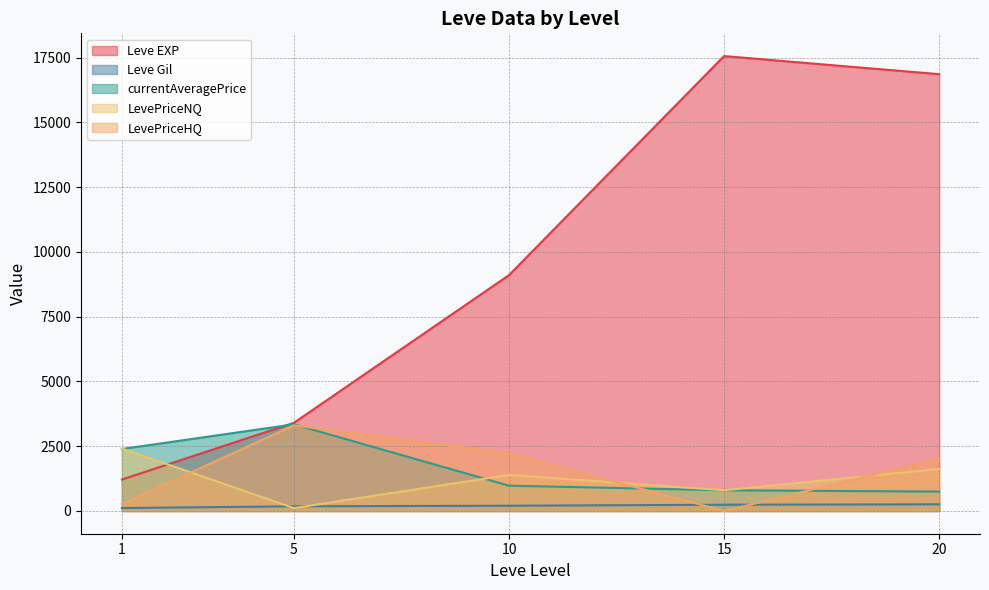

Does the chart display data point markers on the line(s)?

No